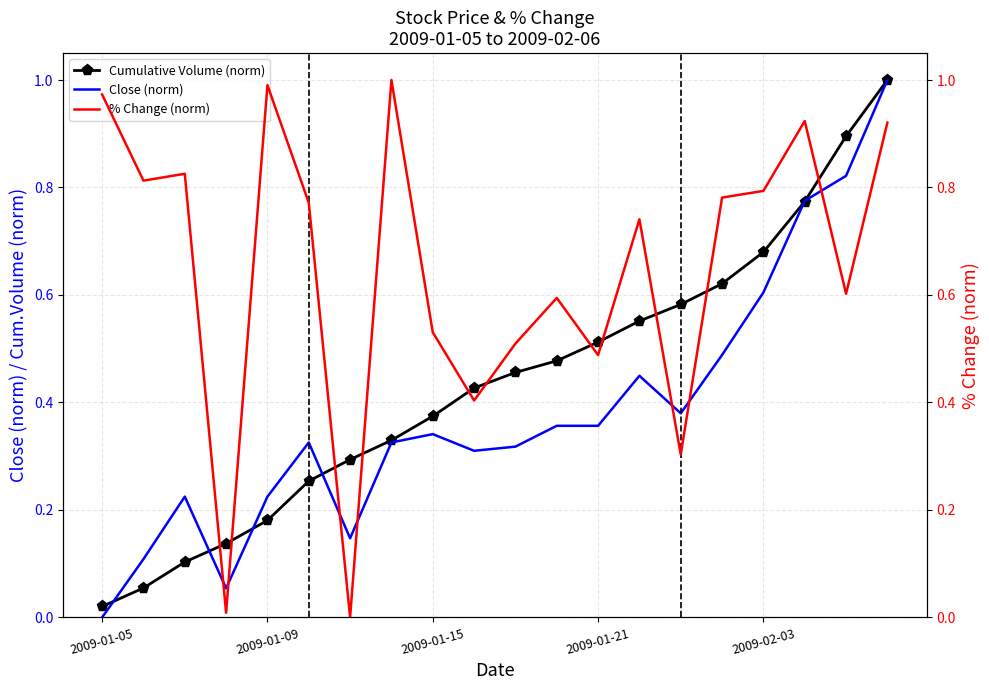

Which category has the lowest value in the Close (norm) series?

2009-01-05